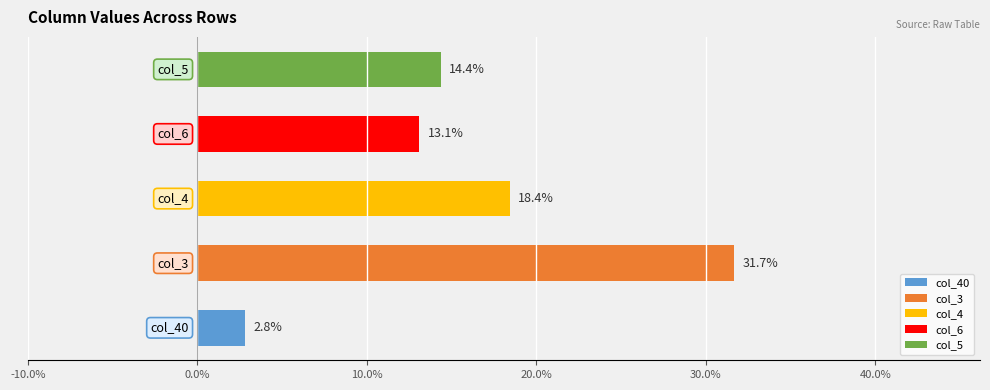

Is the value of col_5 at Row 4 greater than the value of col_6 at Row 17?

Yes